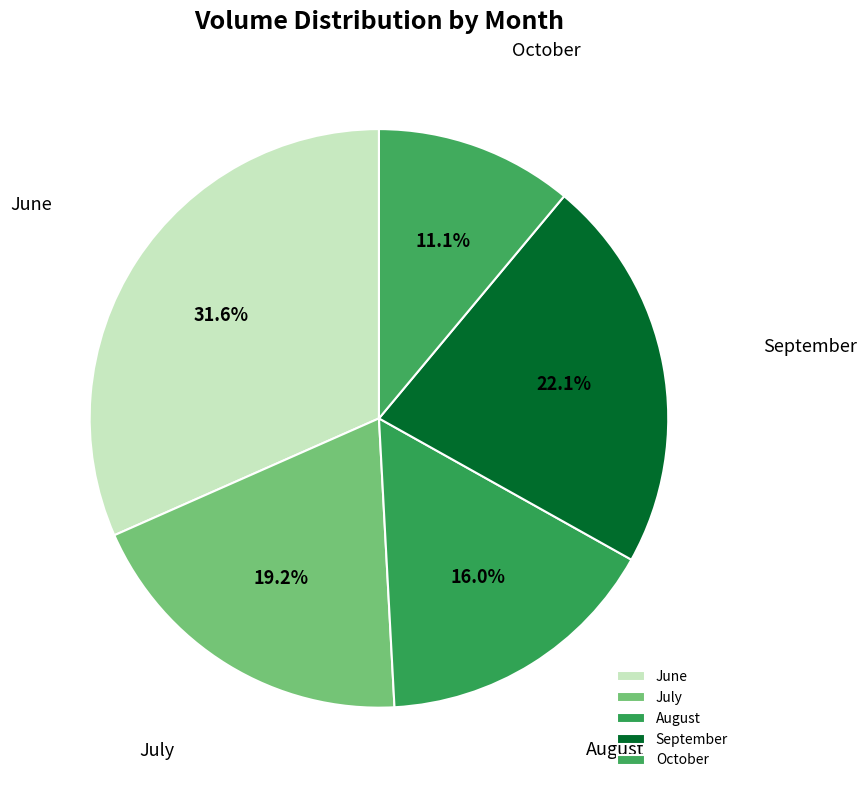

Which slice is the smallest?

October